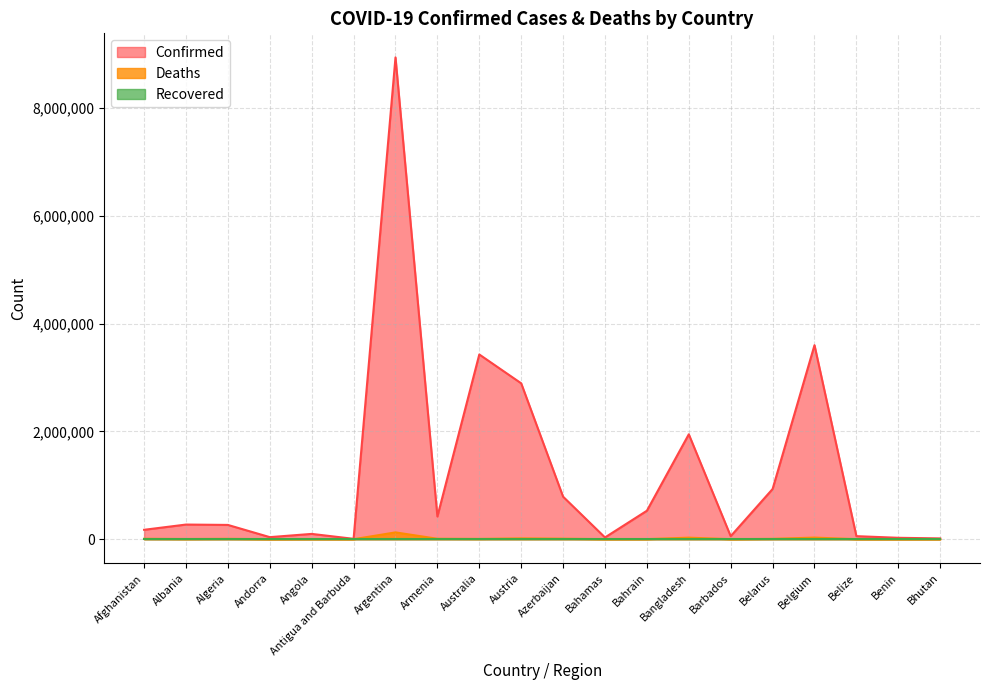

Which category has the highest value in the Deaths series?

Argentina